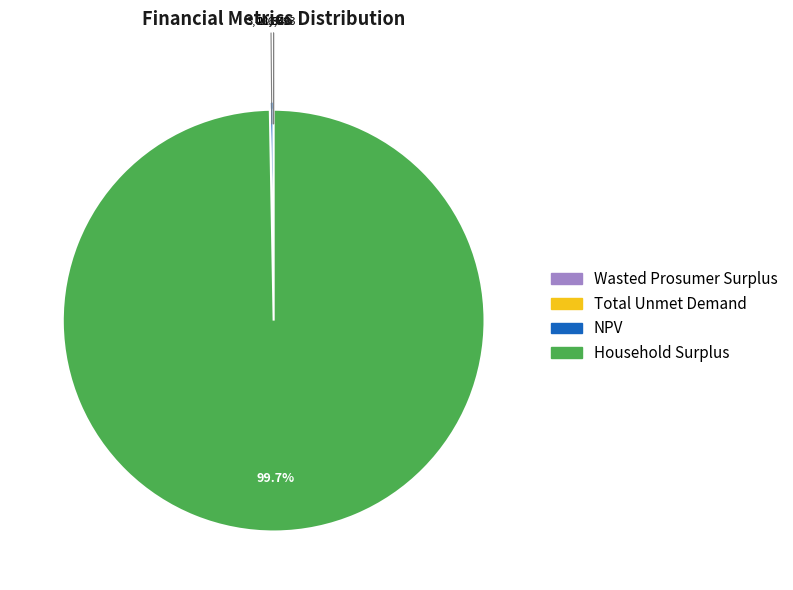

Do NPV and Household Surplus together represent more than half of the pie?

Yes